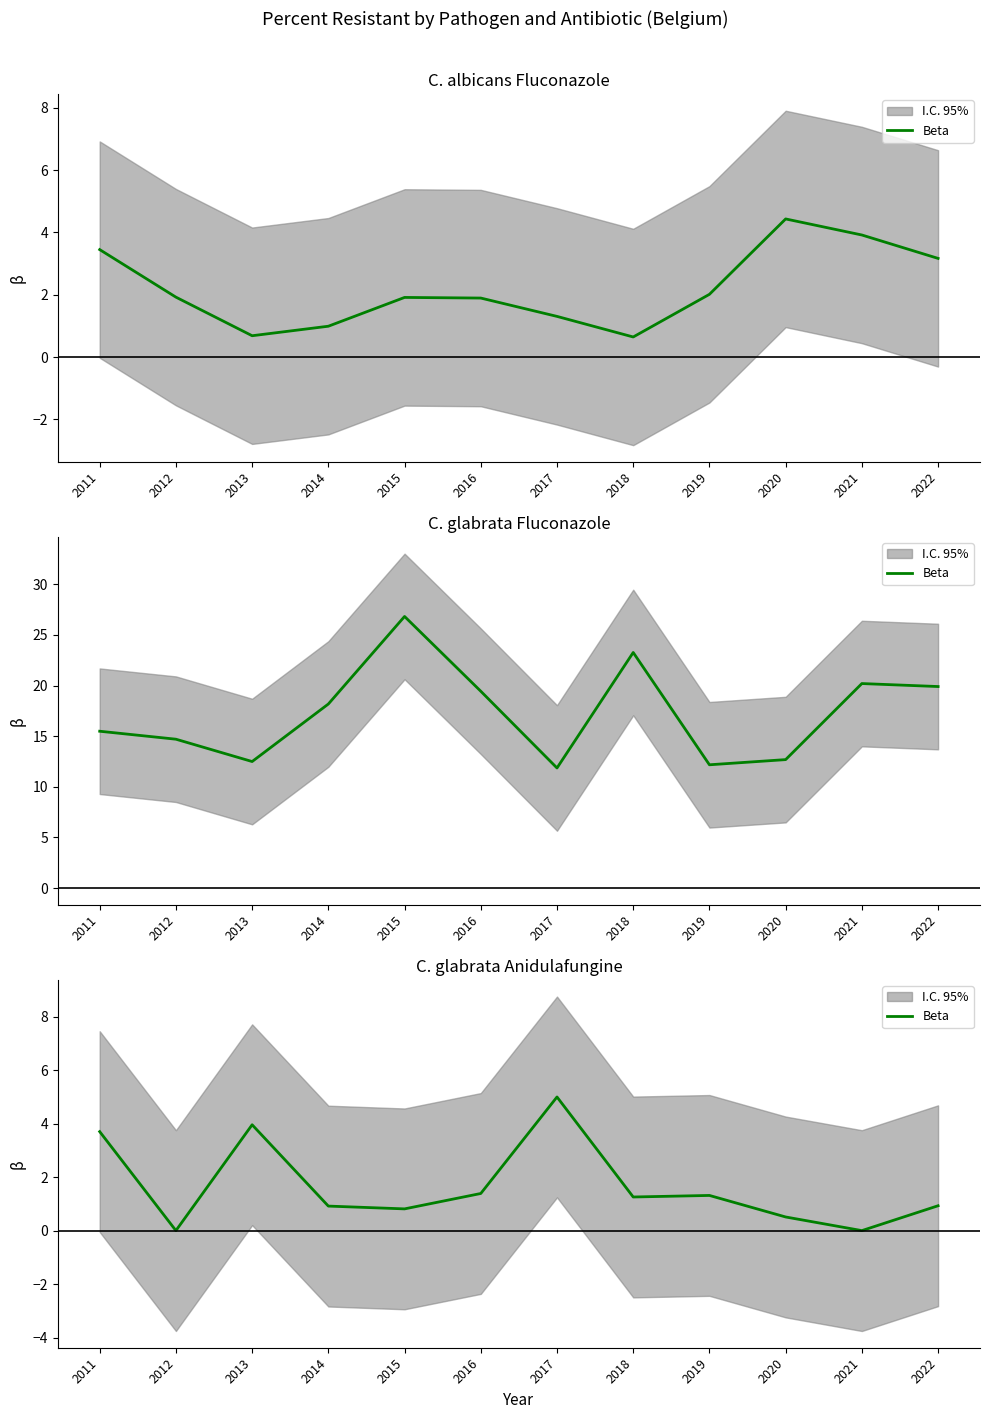

What is the change in value from 2013 to 2019?

-2.6